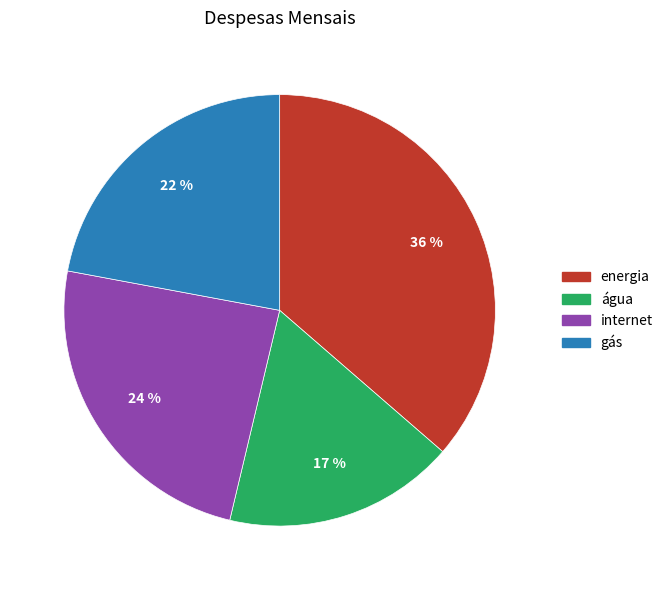

What percentage is the energia slice, to the nearest percent?

36%